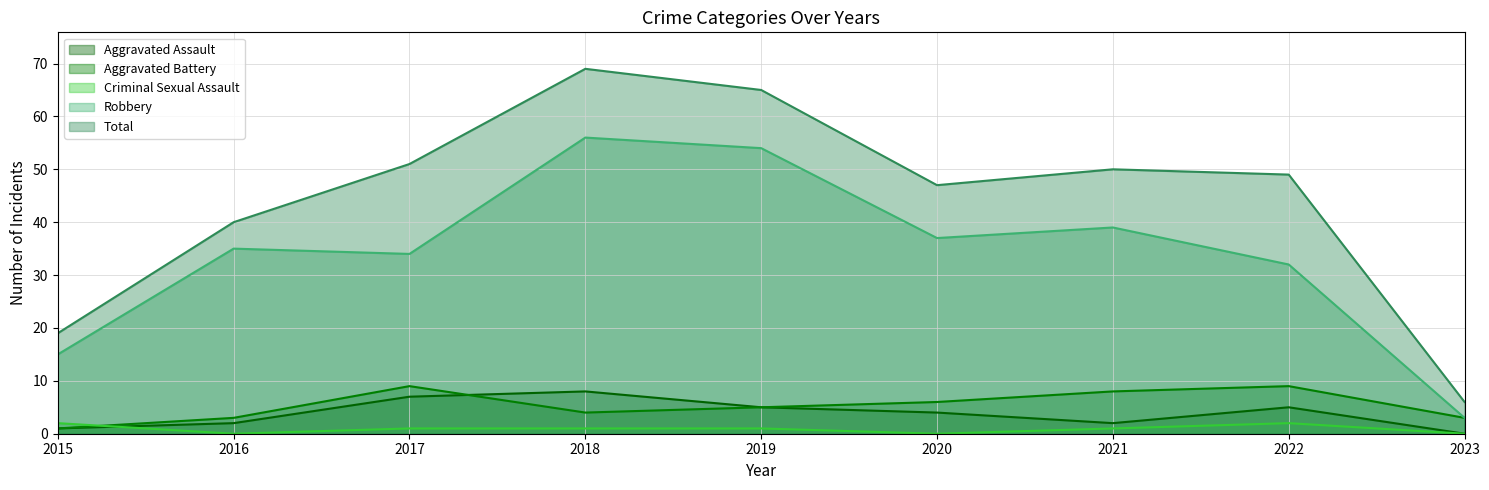

Does the chart have visible grid lines?

Yes